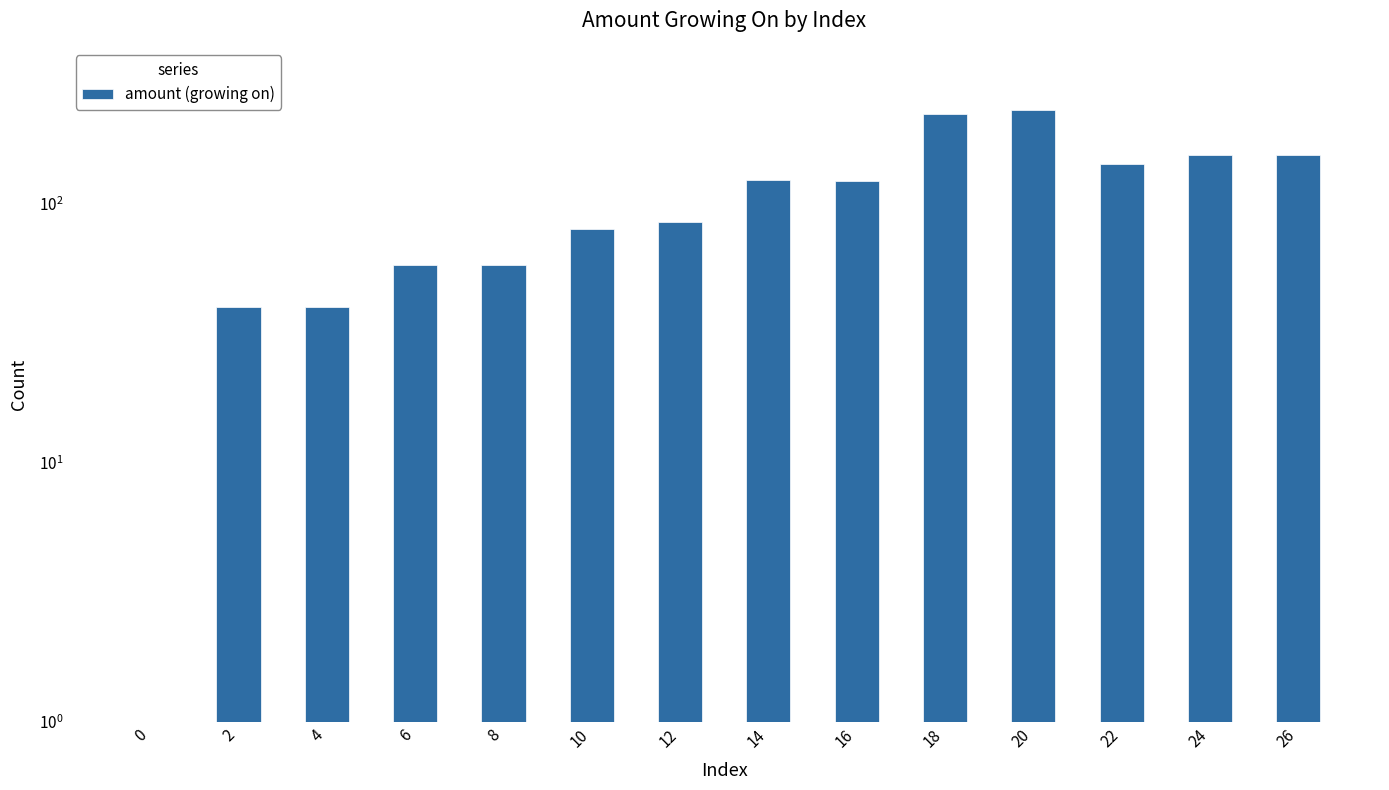

Is it true that the value at 6 is 38?

False